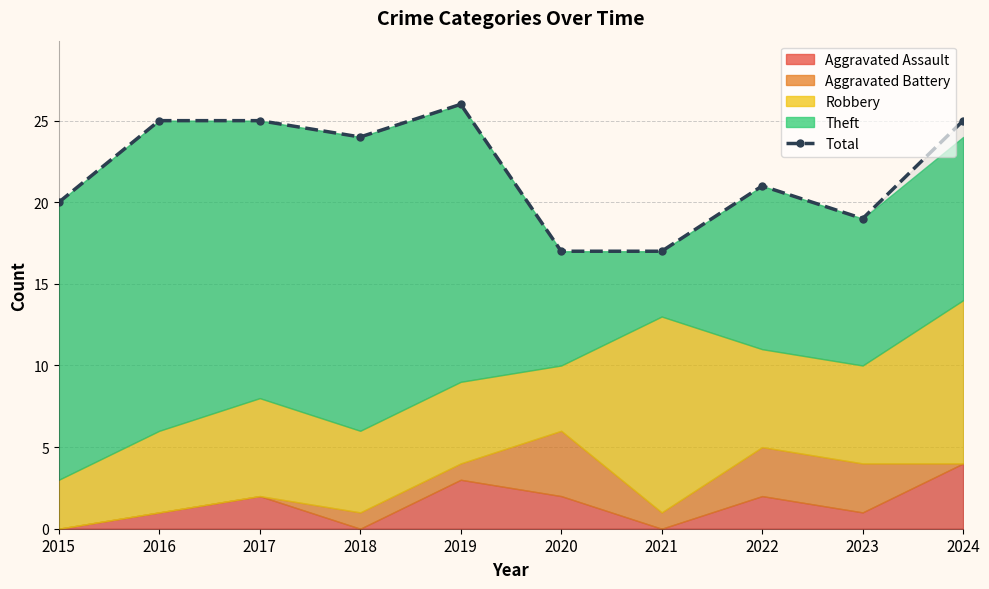

True or false: the data shows 17 at 2021.

True